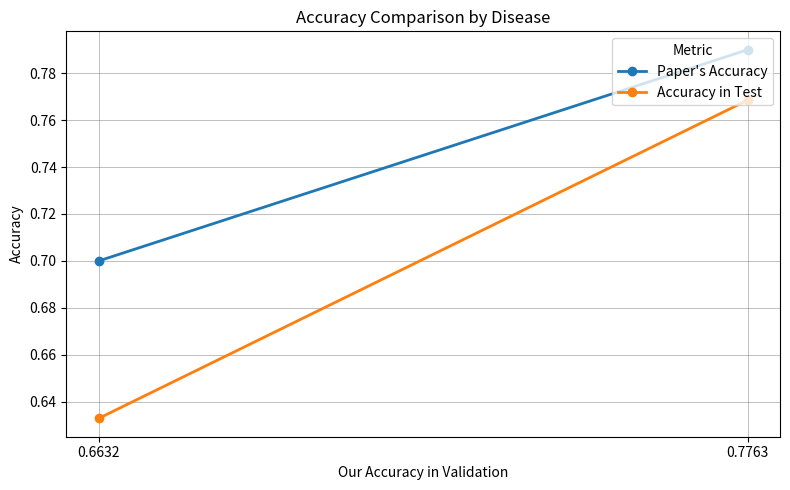

Which series has the largest total across all categories?

Paper's Accuracy